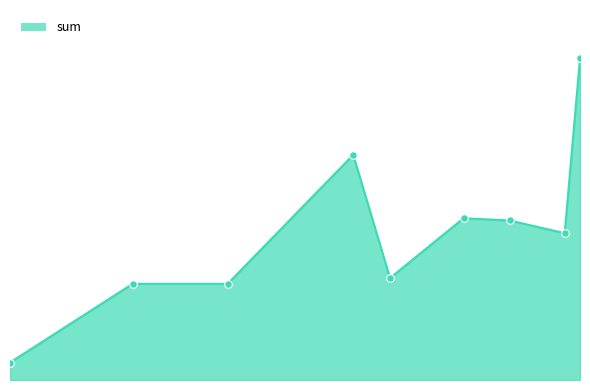

Is this an area chart (filled region under the line)?

Yes